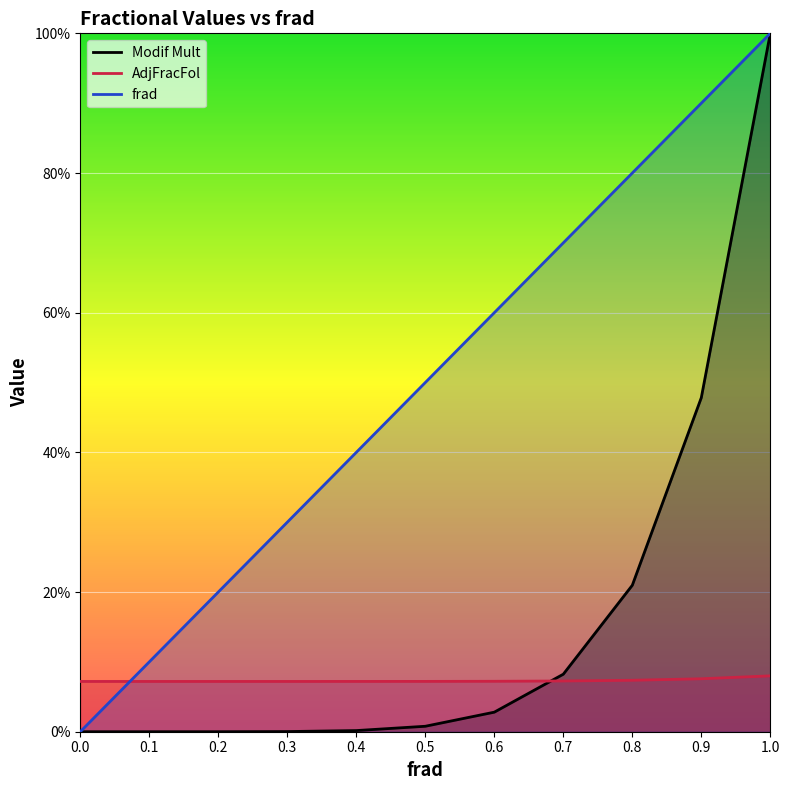

List the series in order of their peak value, highest first.

Modif Mult, frad_y, AdjFracFol